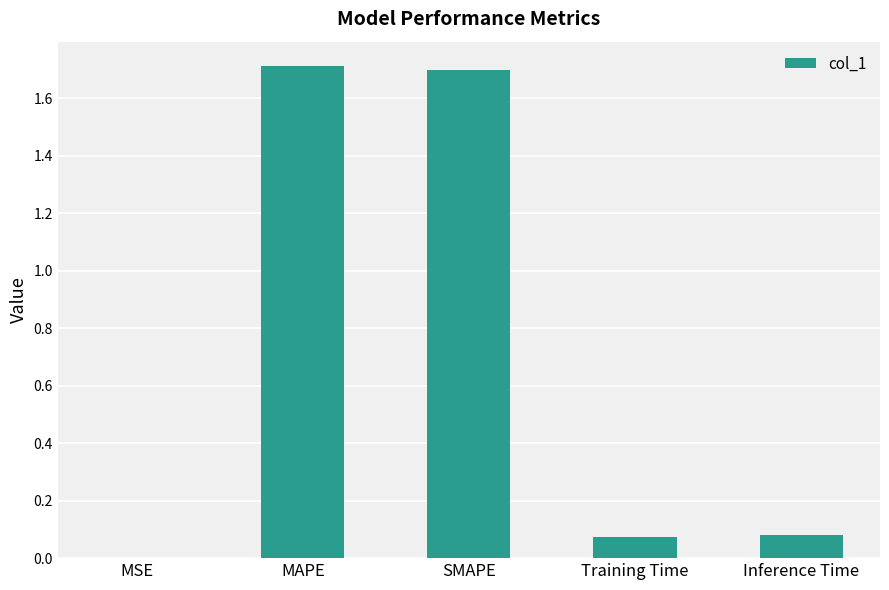

What is the approximate value at MAPE?

1.7